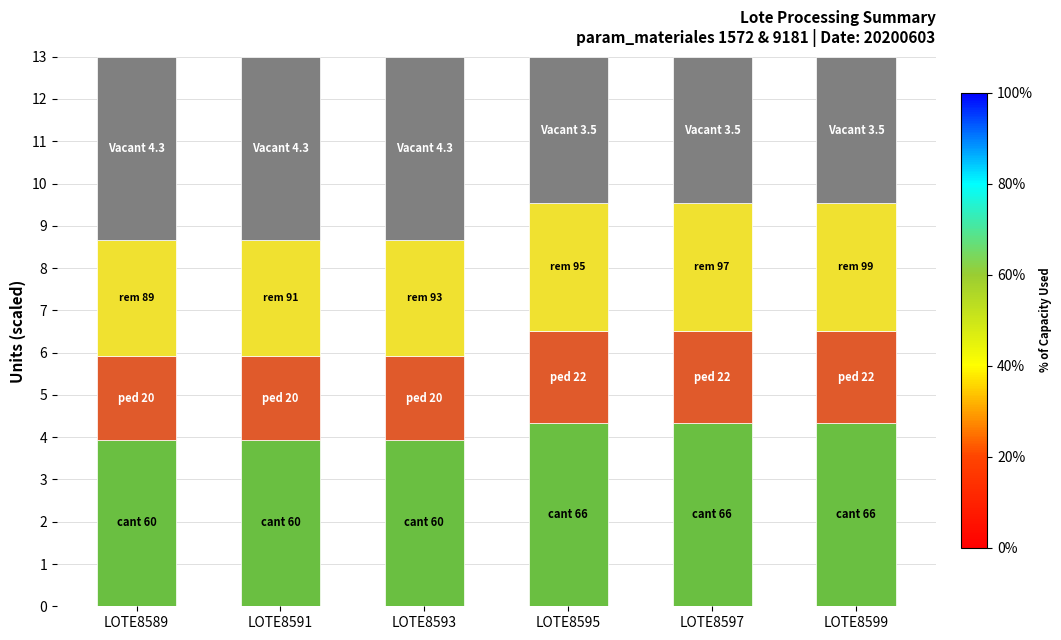

How many data points does each series have?

6